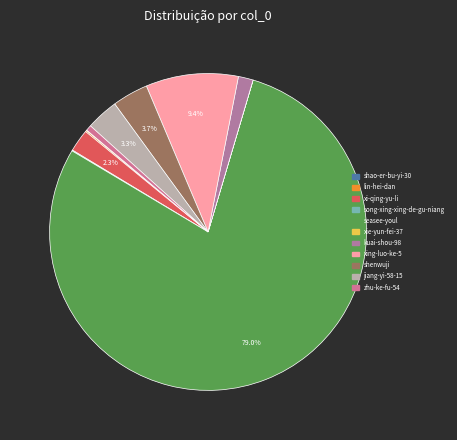

What is the ratio of the value at kuai-shou-98 to the value at shenwuji?

0.4